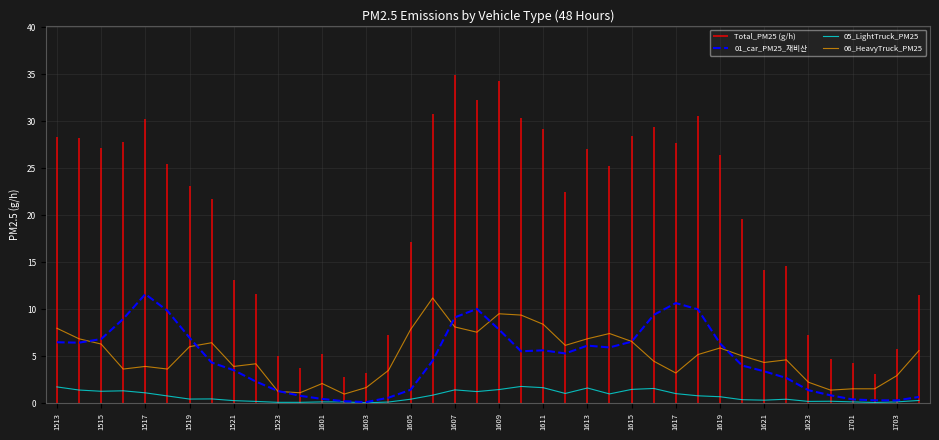

True or false: 05_LightTruck_PM25 and 06_HeavyTruck_PM25 cross at least once.

False